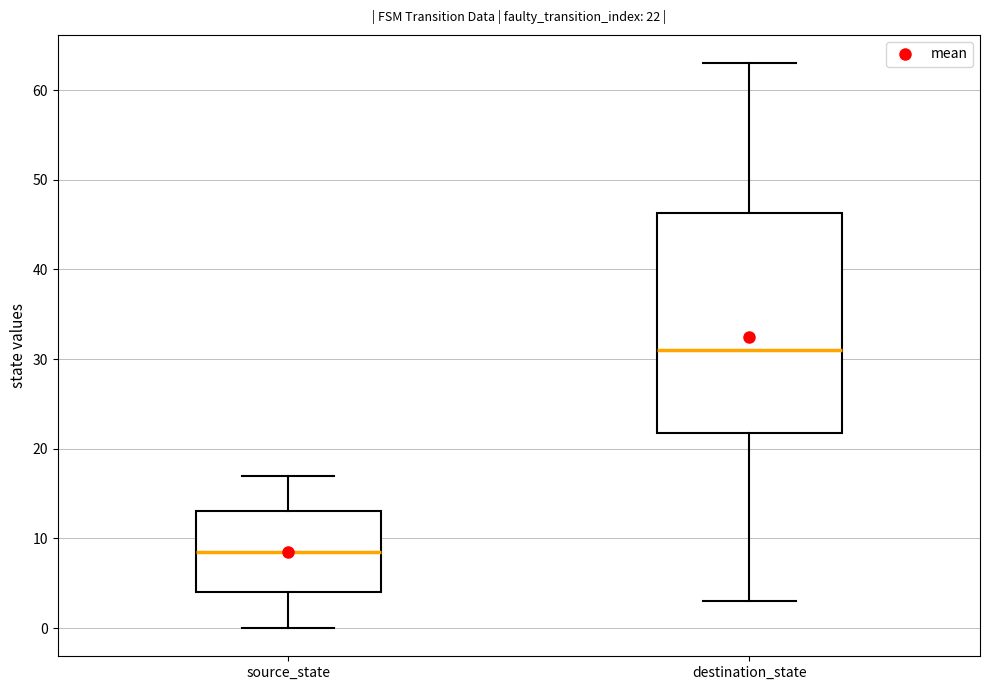

Which box has the highest median line?

destination_state